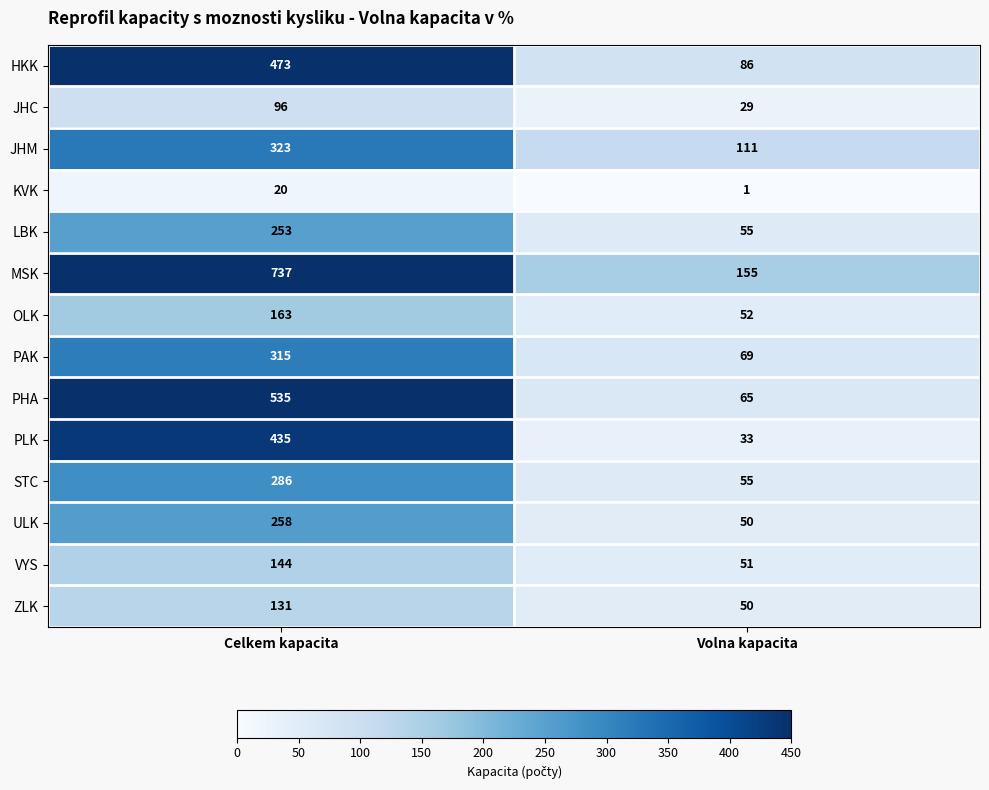

Which series has the widest spread of values?

MSK